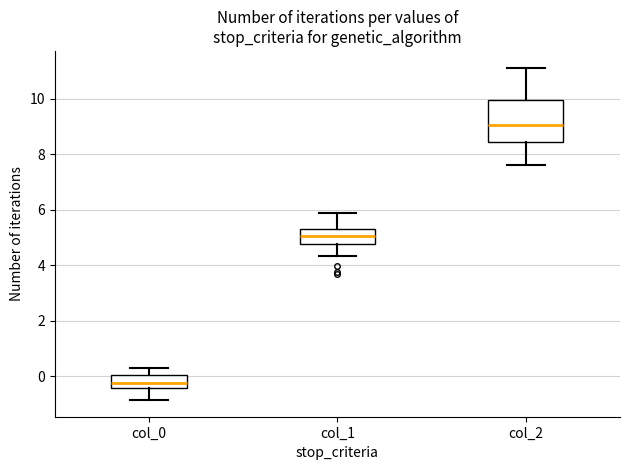

Which box's median line is the highest?

col_2